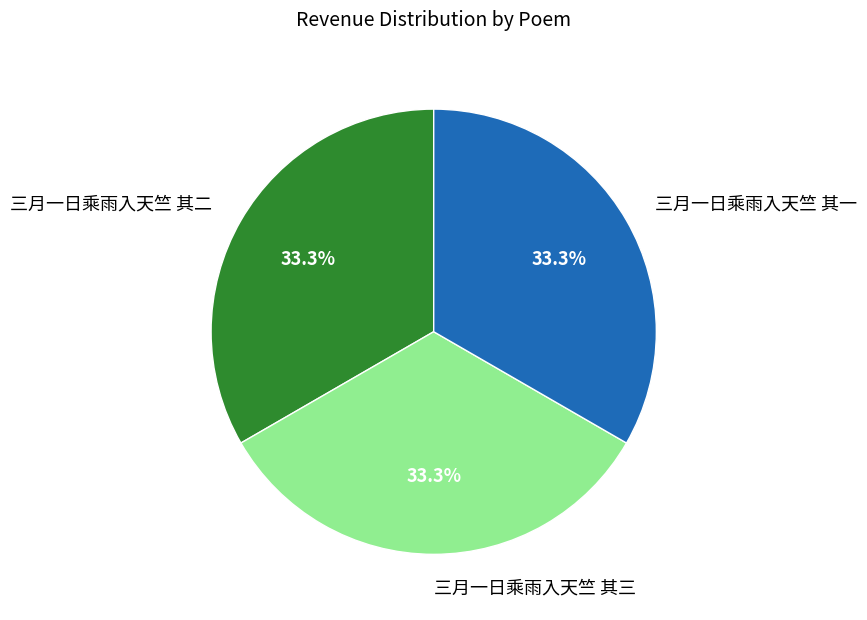

True or false: 三月一日乘雨入天竺 其三 accounts for 33% of the total.

True